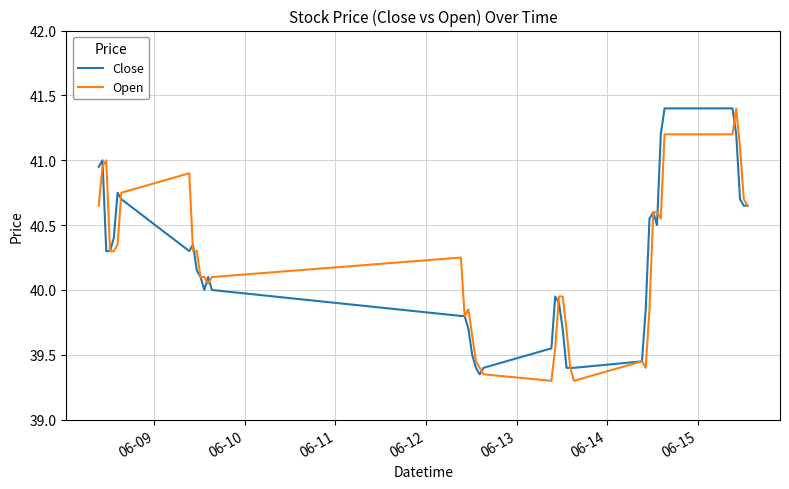

What is the difference between the maximum and minimum values in the Open series?

2.1